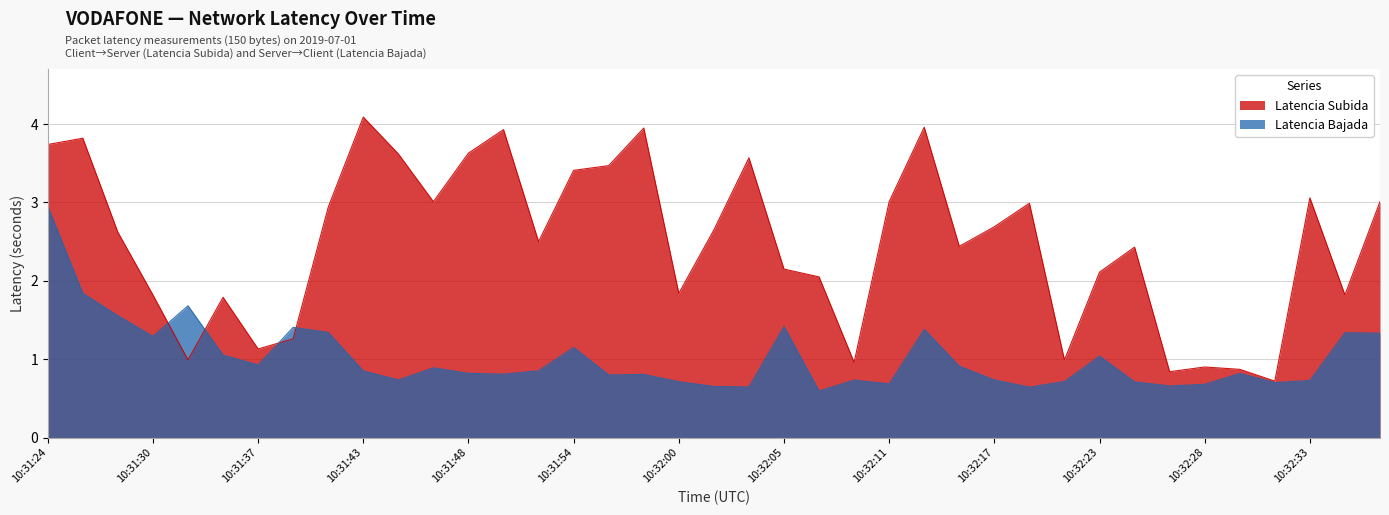

Count the number of data series in this chart.

2